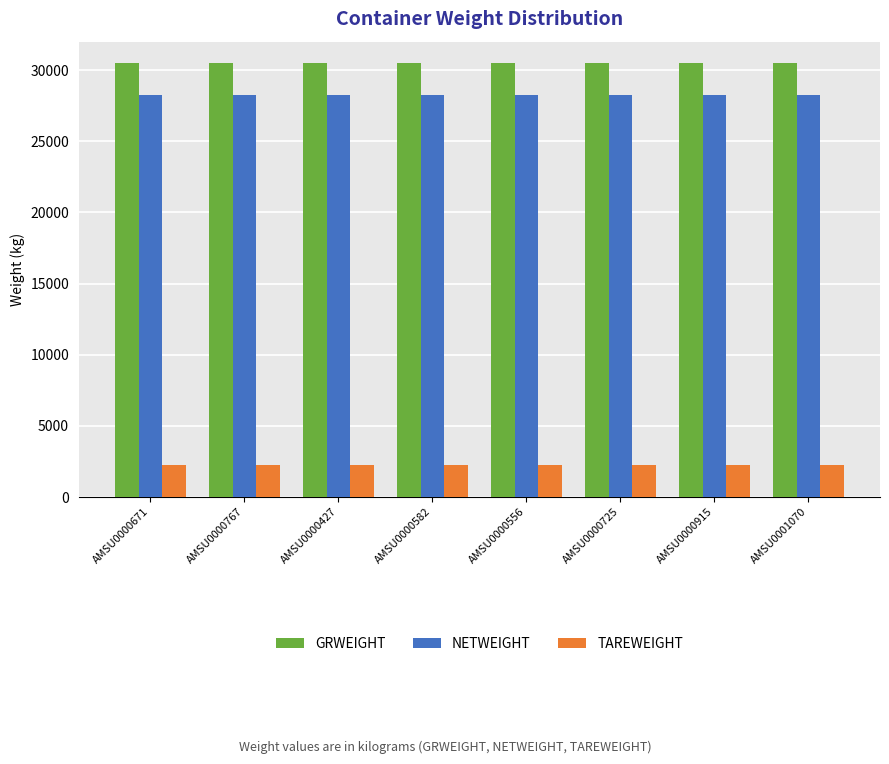

What is the sum of all TAREWEIGHT values?

17760